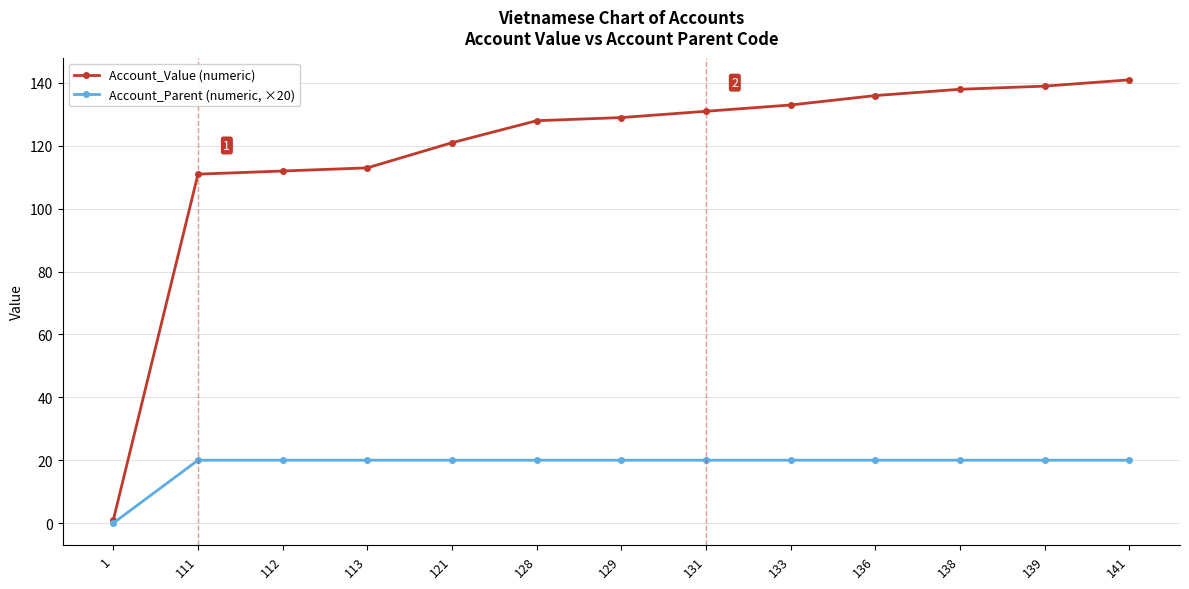

What is the total value across all series at 141?

161